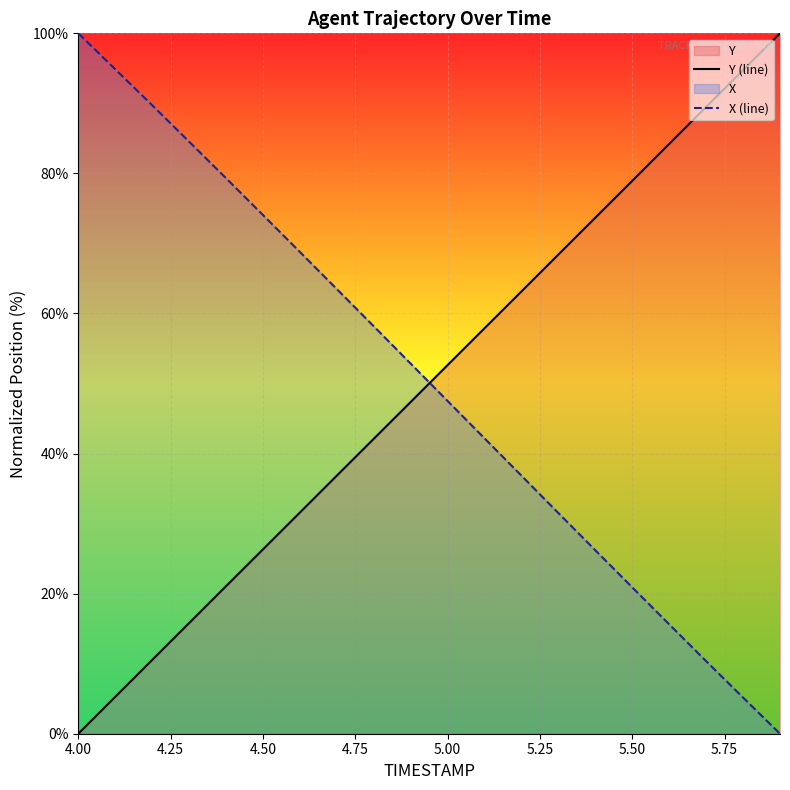

Rank the series by their maximum value, from highest to lowest.

Y (line), X (line)